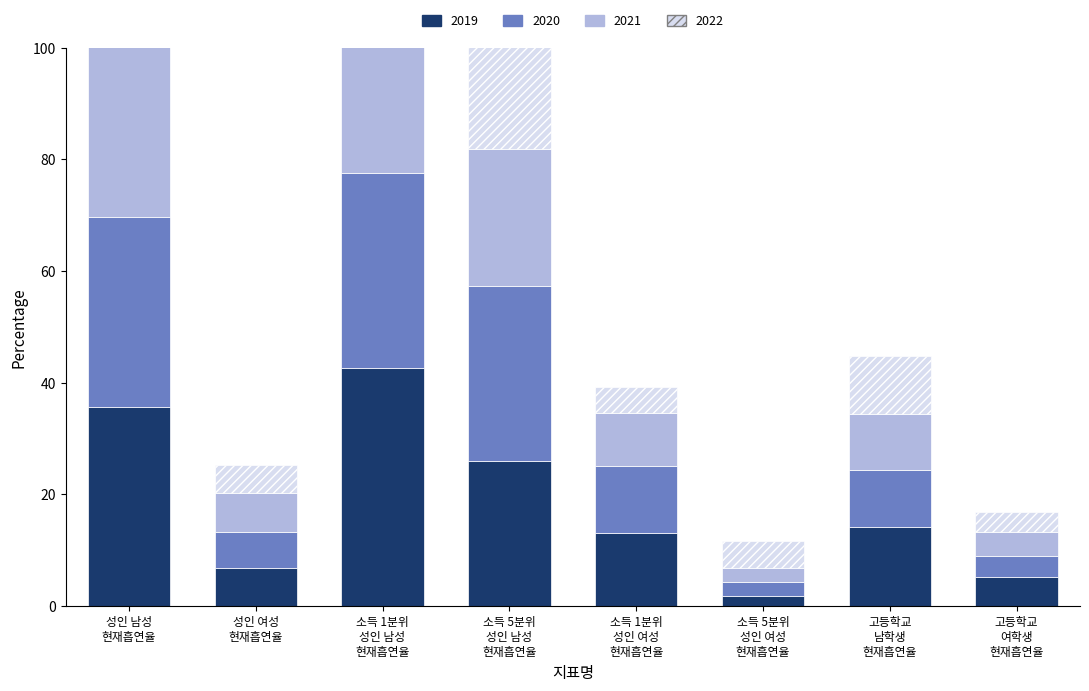

Does the chart contain any negative values?

No